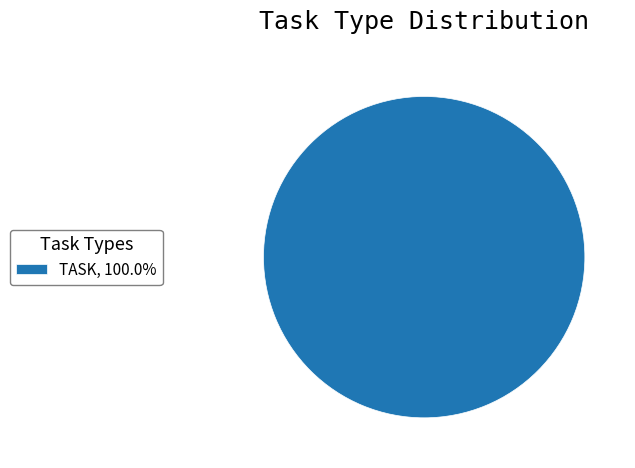

Is there a majority slice in this chart?

Yes